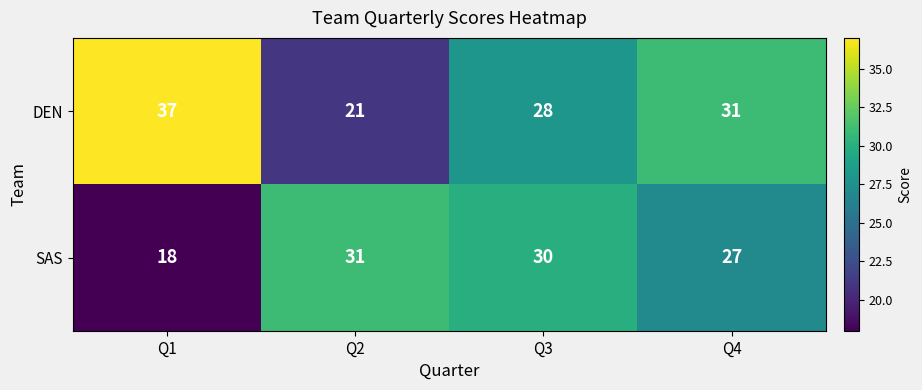

Where is DEN nearest to the value 29?

Q3